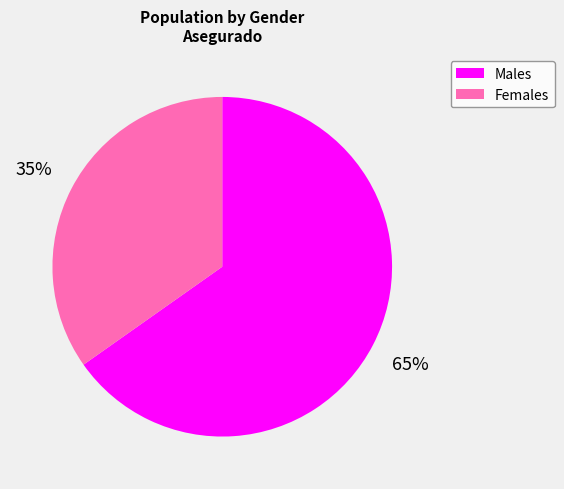

To the nearest percent, what is the average slice percentage?

50%